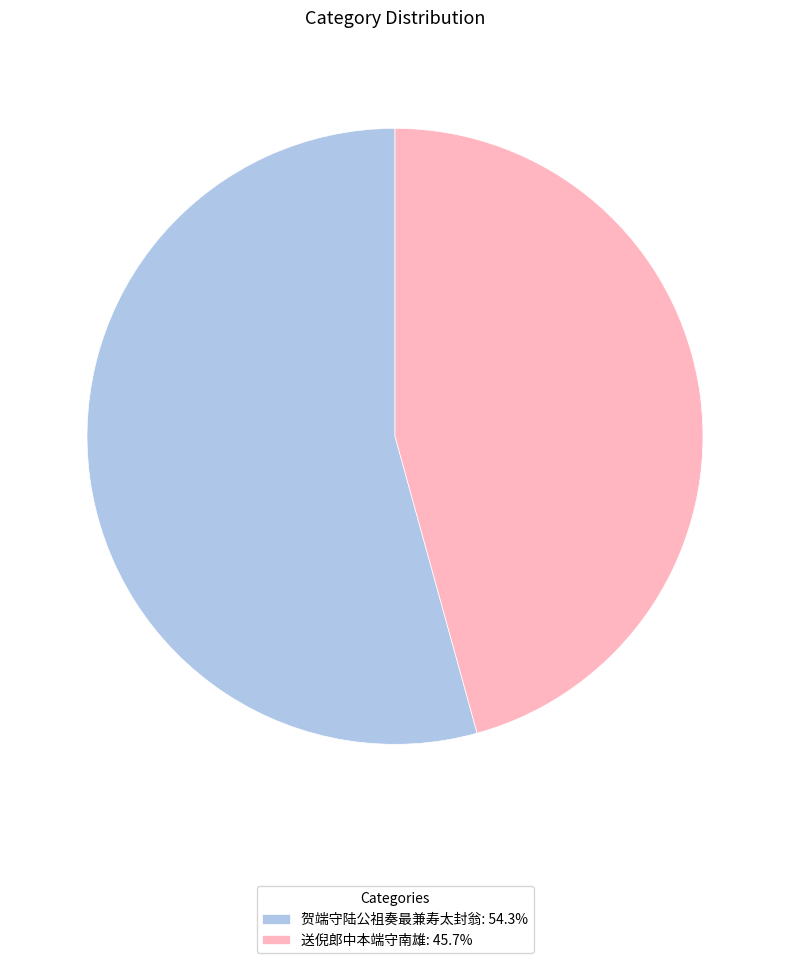

What is the ratio of the value at 送倪郎中本端守南雄: 45.7% to the value at 贺端守陆公祖奏最兼寿太封翁: 54.3%?

0.8